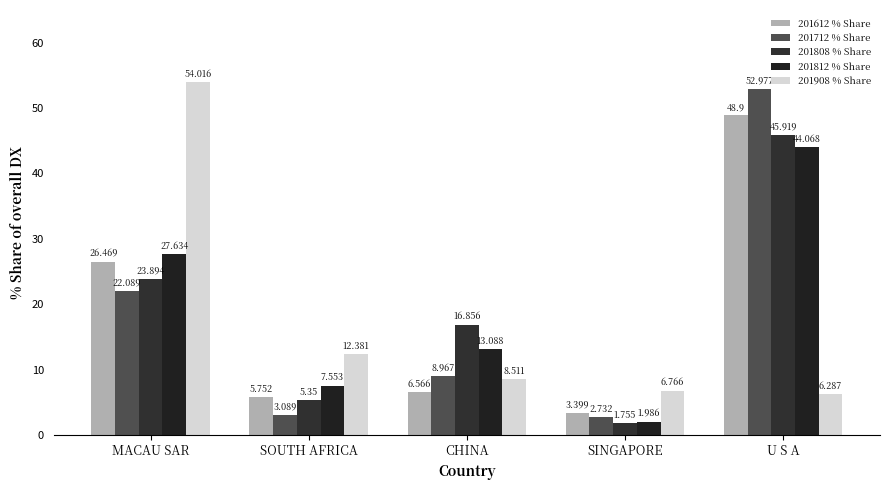

How many bars are there in each group?

5